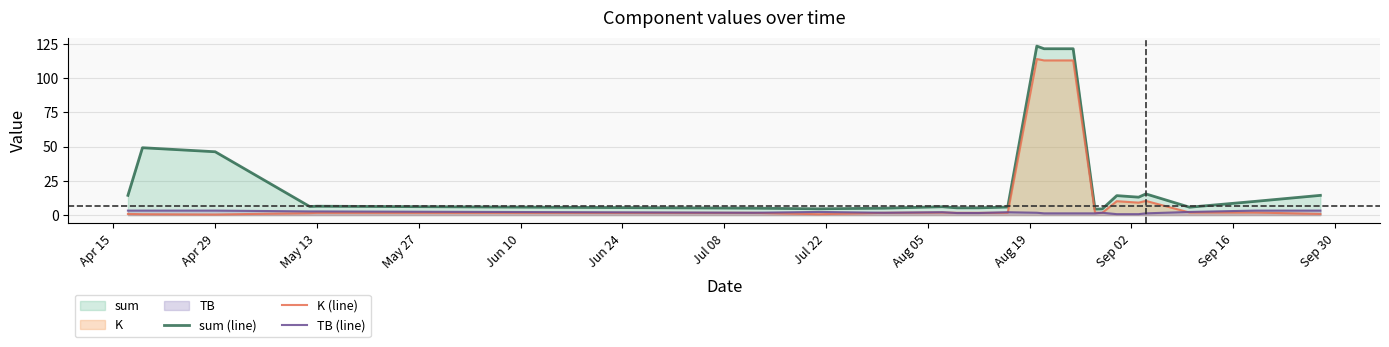

After their last crossing, which series has the higher values: TB (line) or K (line)?

TB (line)